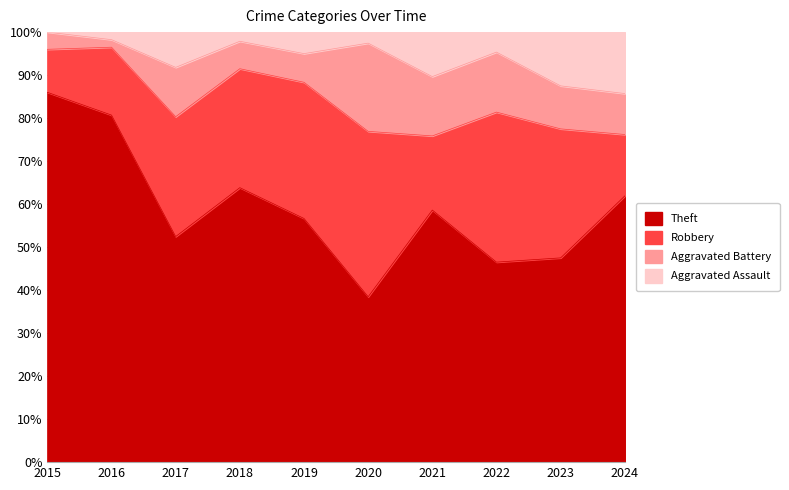

What is the value of the Aggravated Battery point at the 4th from the left?

3